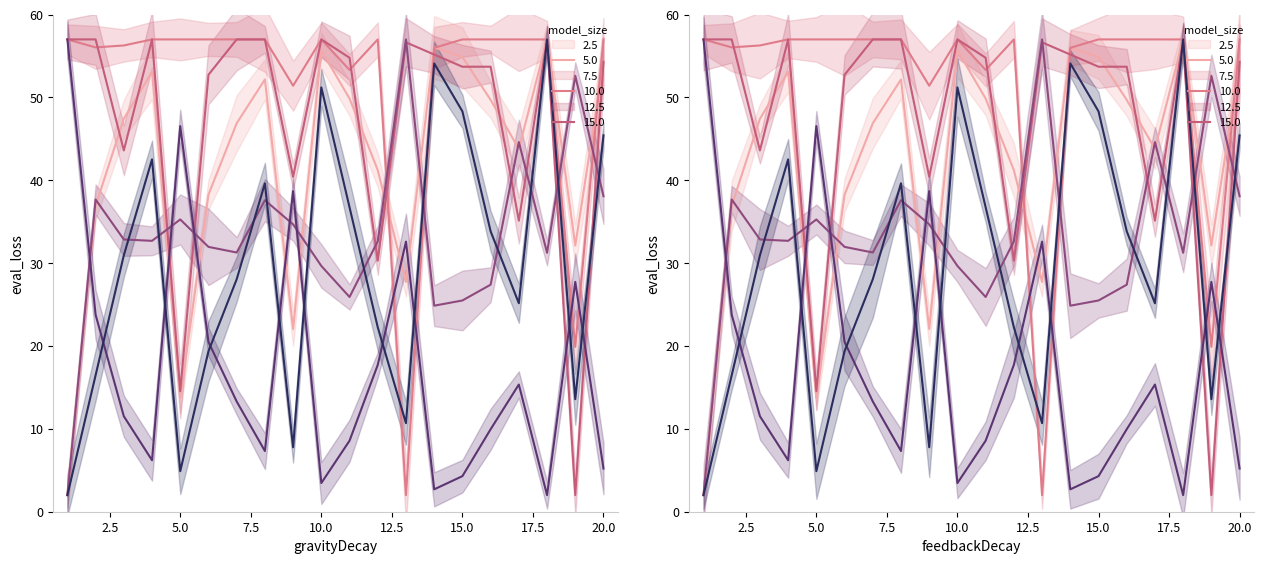

What is the total value across all series at 15.0?

233.5